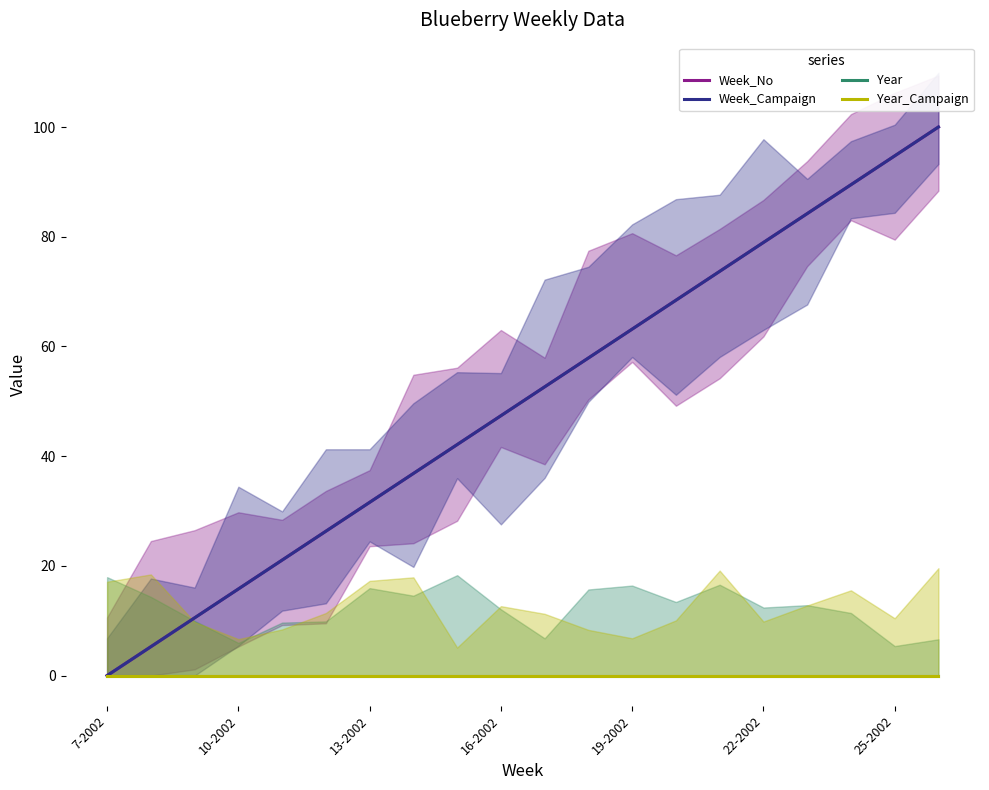

How many values in Week_Campaign are above zero?

19